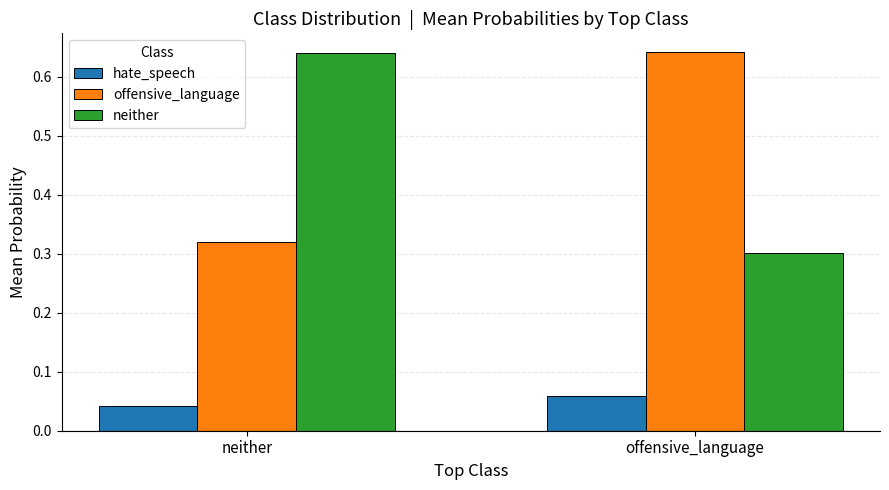

List the labels in order of neither value, largest first.

neither, offensive_language